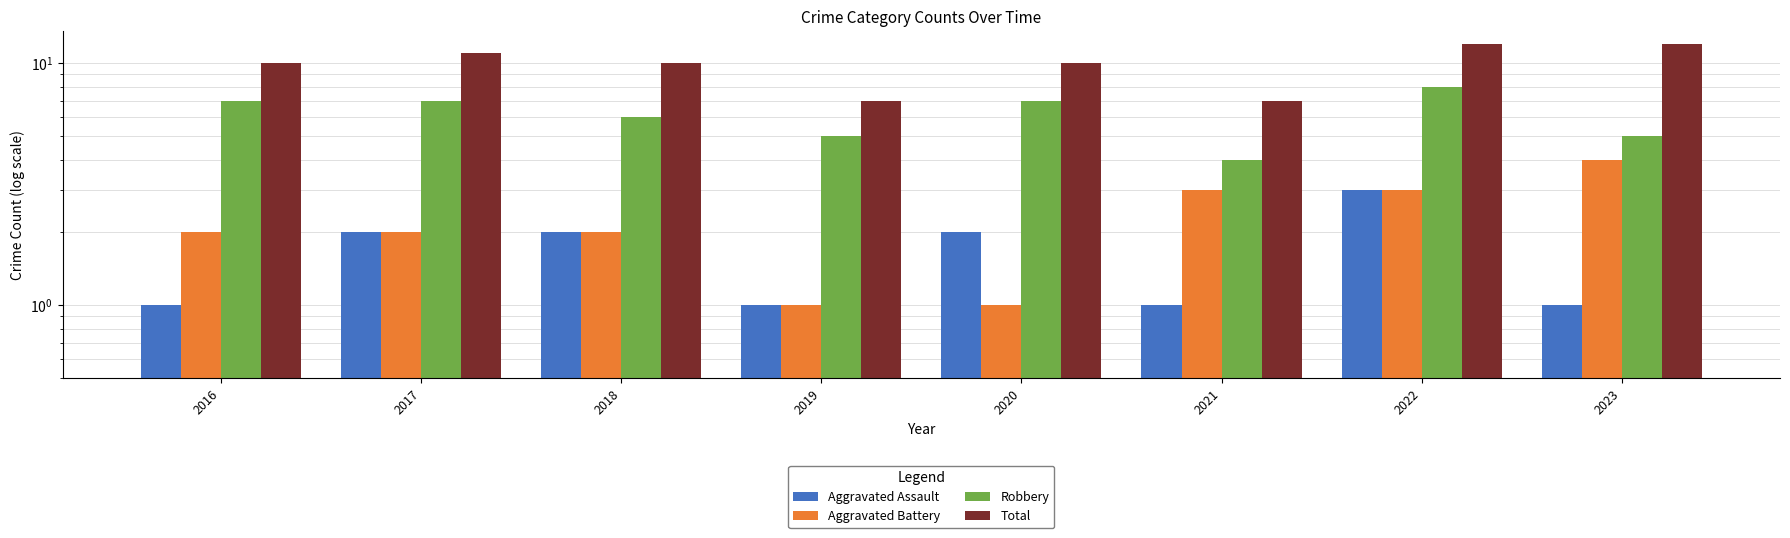

Reading left to right, list all the values displayed in this chart.

Aggravated Assault: 1	2	2	1	2	1	3	1
Aggravated Battery: 2	2	2	1	1	3	3	4
Robbery: 7	7	6	5	7	4	8	5
Total: 10	11	10	7	10	7	12	12